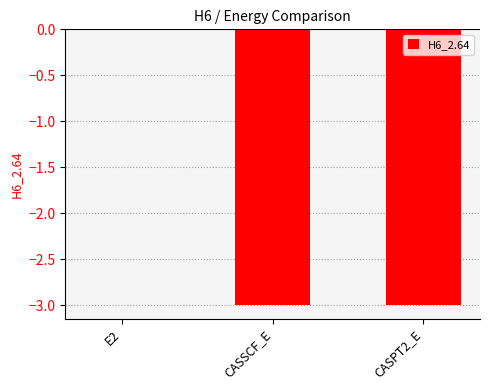

The chart shows a value of -4.1 at CASPT2_E. True or false?

False